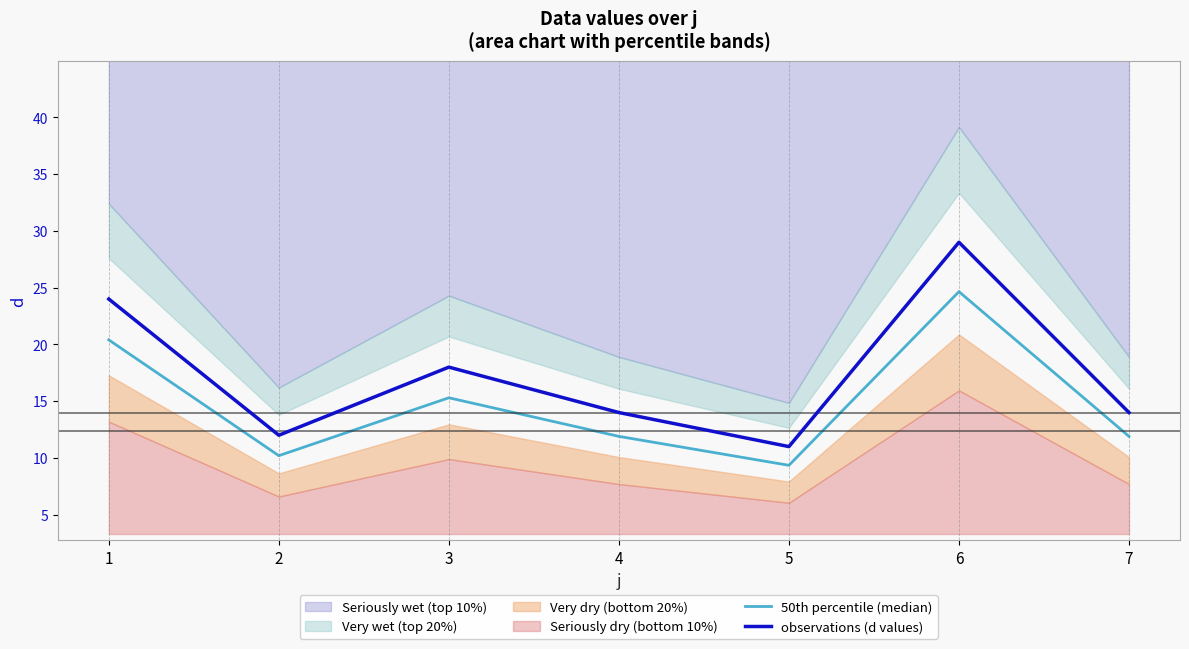

Which series has the largest total across all categories?

observations (d values)